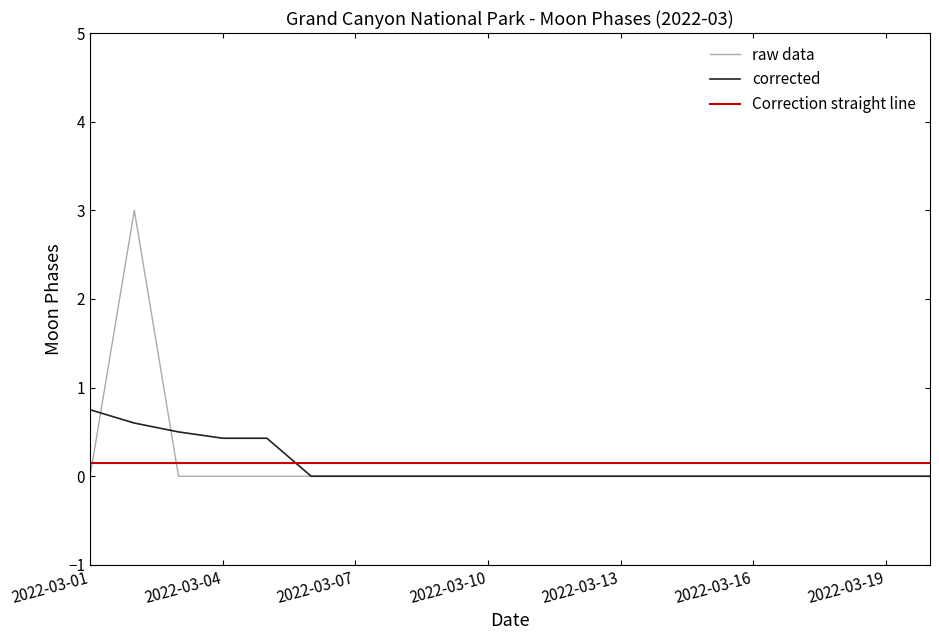

Which series has the largest range (max minus min)?

raw data